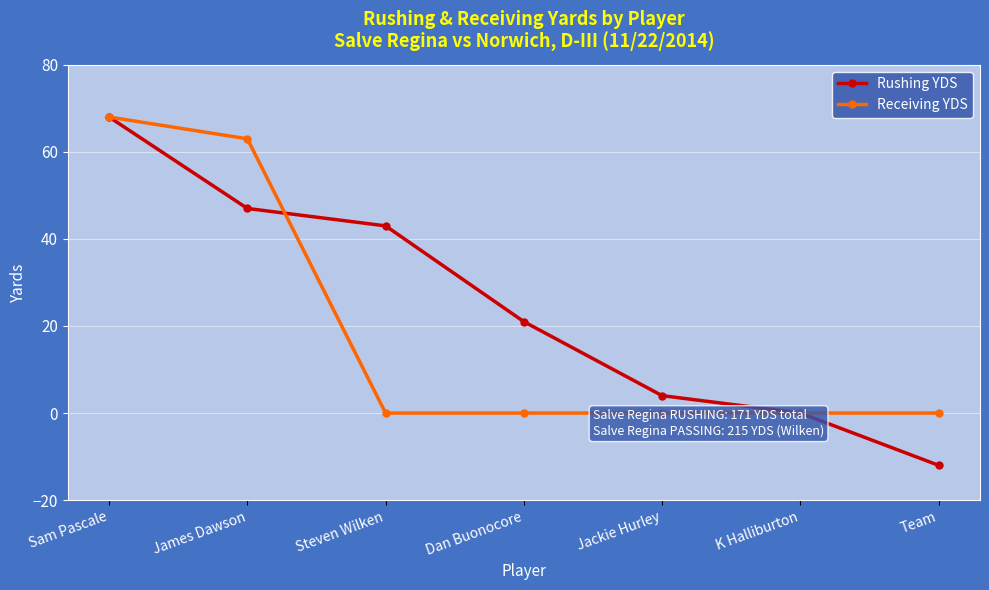

Which series changed the most between Sam Pascale and Team?

Rushing YDS